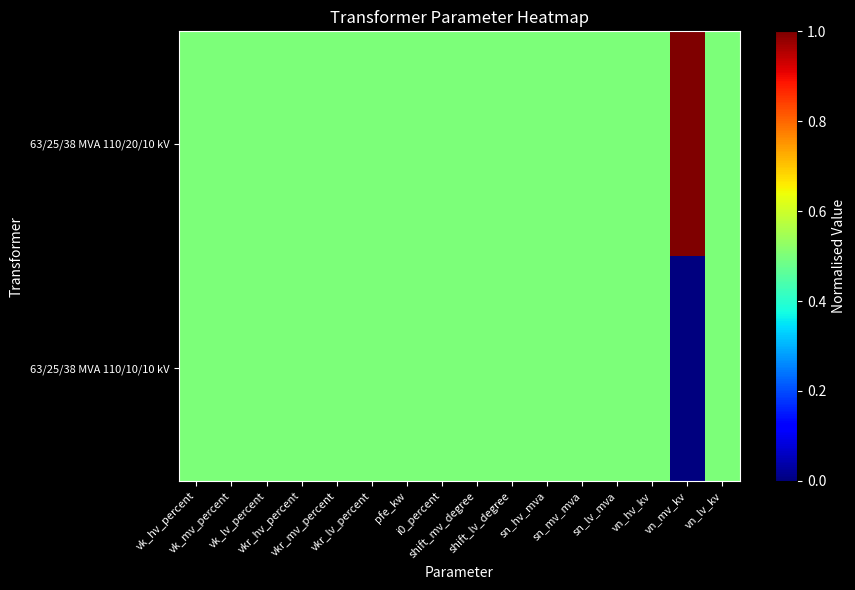

Reading left to right, extract all data points from this chart.

63/25/38 MVA 110/20/10 kV: vk_hv_percent=0.5	vk_mv_percent=0.5	vk_lv_percent=0.5	vkr_hv_percent=0.5	vkr_mv_percent=0.5	vkr_lv_percent=0.5	pfe_kw=0.5	i0_percent=0.5	shift_mv_degree=0.5	shift_lv_degree=0.5	sn_hv_mva=0.5	sn_mv_mva=0.5	sn_lv_mva=0.5	vn_hv_kv=0.5	vn_mv_kv=1.0	vn_lv_kv=0.5
63/25/38 MVA 110/10/10 kV: vk_hv_percent=0.5	vk_mv_percent=0.5	vk_lv_percent=0.5	vkr_hv_percent=0.5	vkr_mv_percent=0.5	vkr_lv_percent=0.5	pfe_kw=0.5	i0_percent=0.5	shift_mv_degree=0.5	shift_lv_degree=0.5	sn_hv_mva=0.5	sn_mv_mva=0.5	sn_lv_mva=0.5	vn_hv_kv=0.5	vn_mv_kv=0.0	vn_lv_kv=0.5